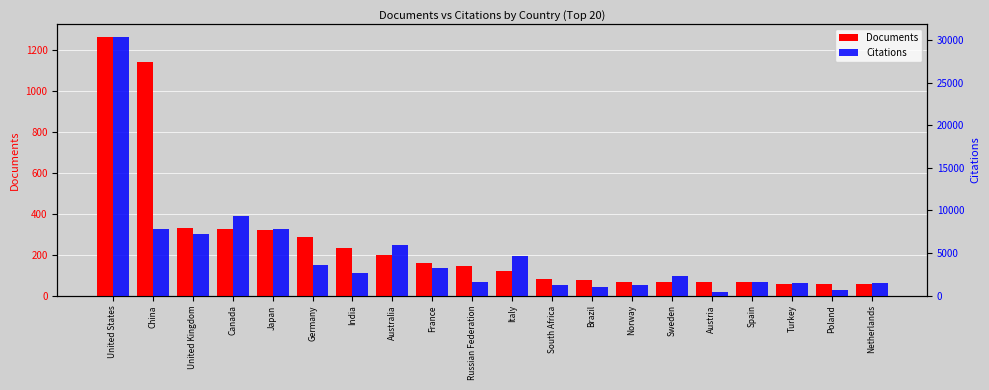

How many values in the Documents series are below 144?

10